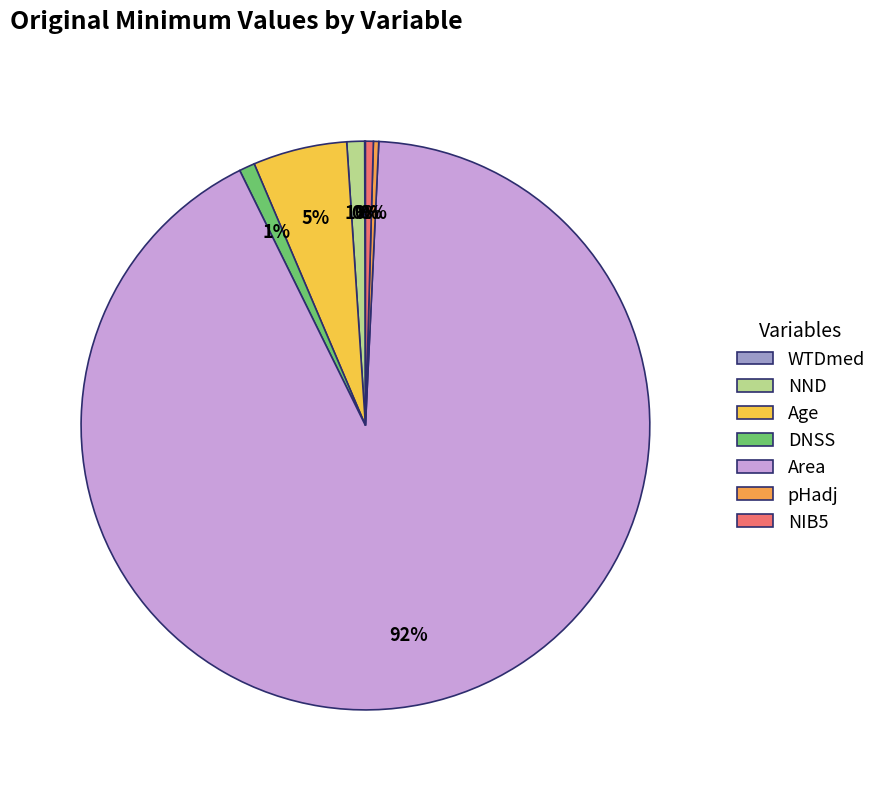

Is there a majority slice in this chart?

Yes